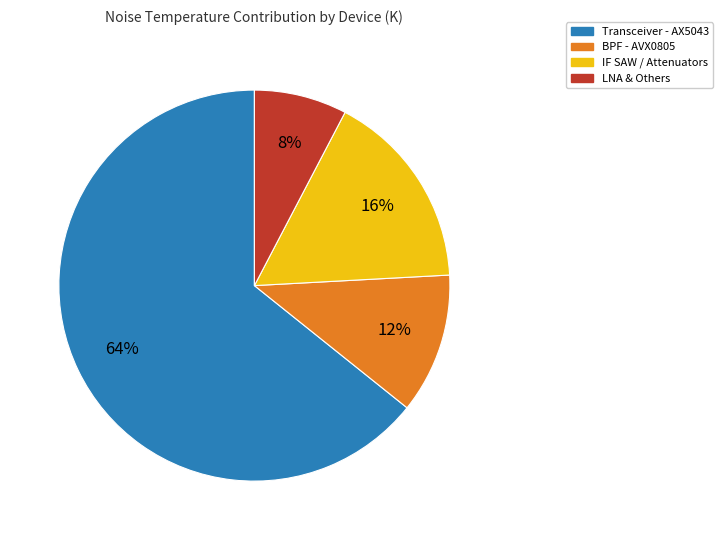

To the nearest percent, what is the average slice percentage?

25%